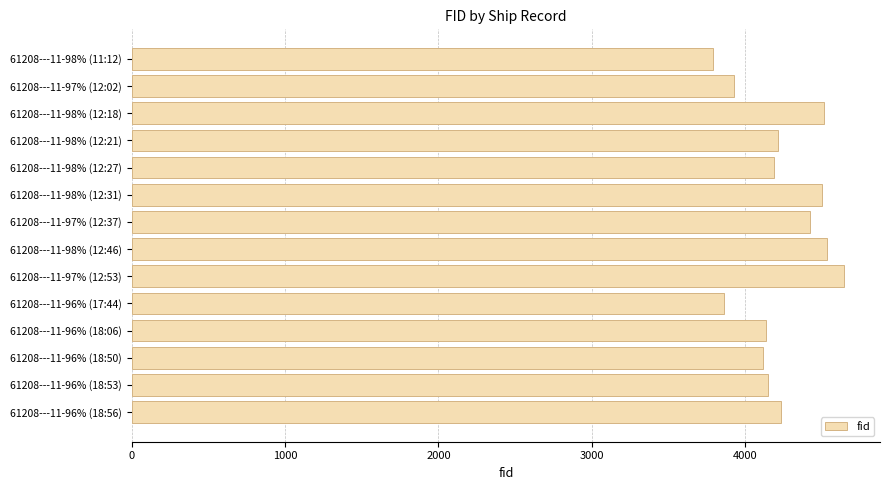

The value at 61208---11-96% (18:06) is 6711. True or false?

False